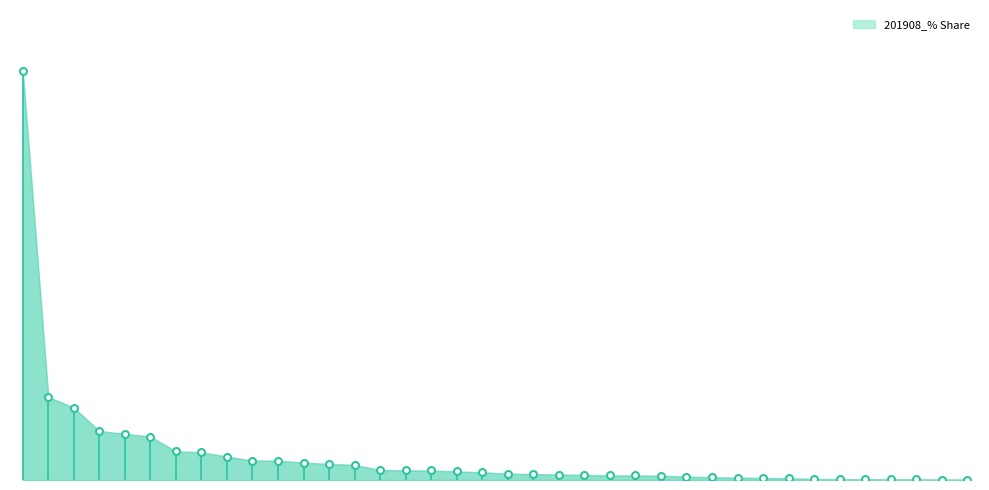

Where is the data nearest to the value 21?

MACAU SAR